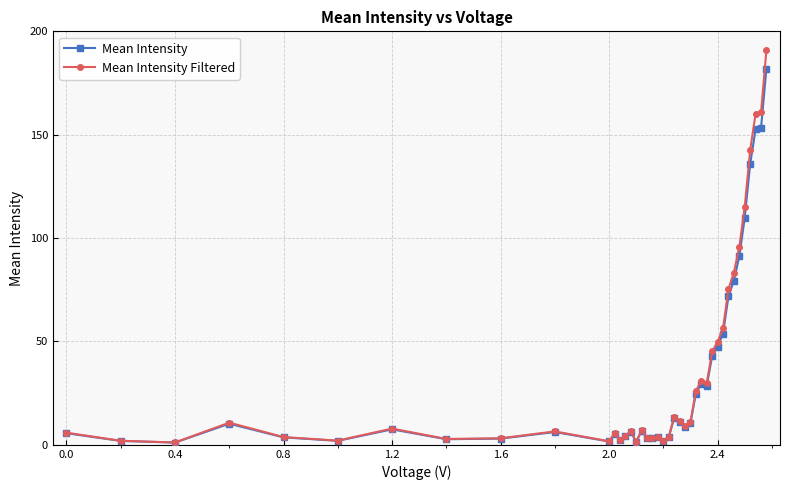

What is the value of the Mean Intensity point at the 7th from the left?

7.5